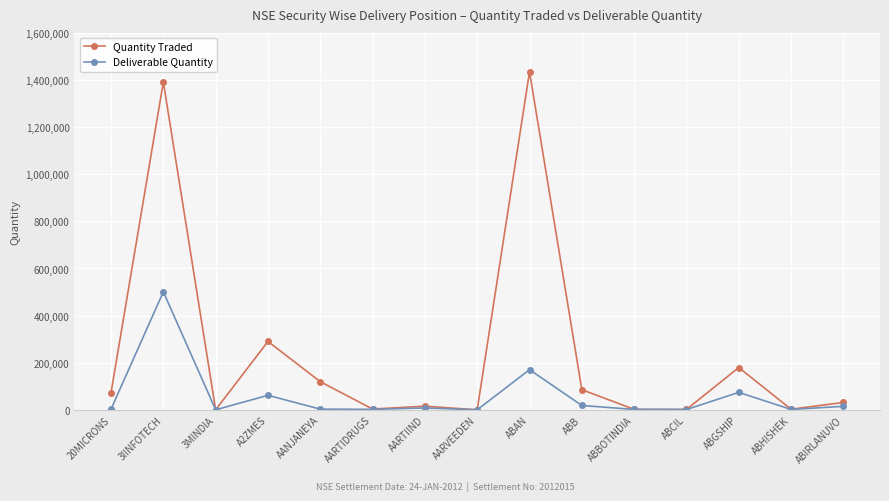

What is the label of the 2nd point from the right?

ABHISHEK